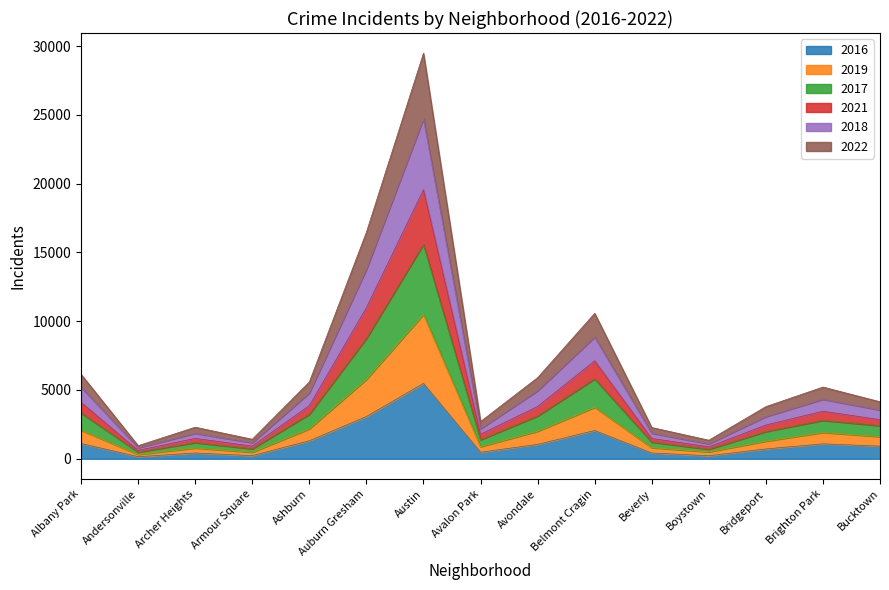

Which category has the highest value in the 2016 series?

Austin